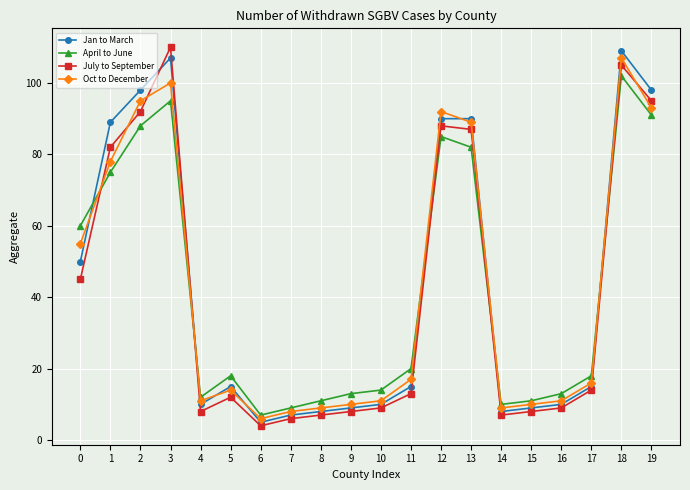

How many intersections are there between April to June and July to September?

5